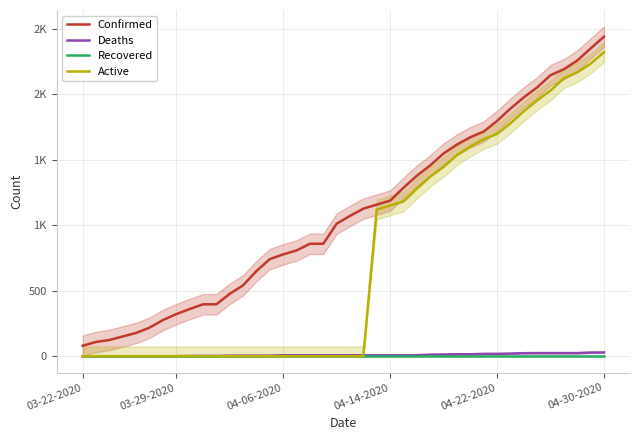

Which series has the widest spread of values?

Confirmed